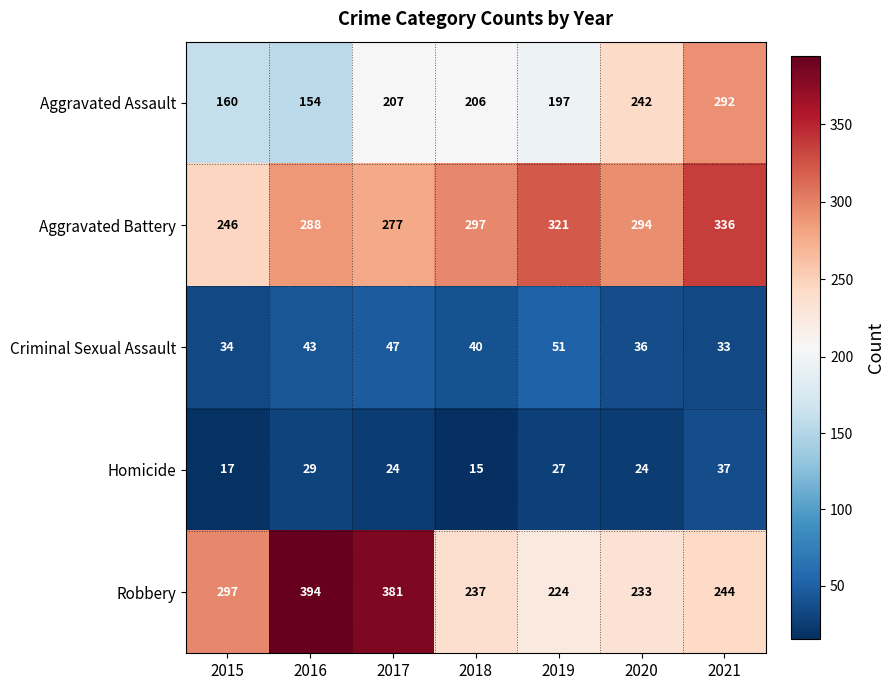

What is the maximum value shown in the chart?

394